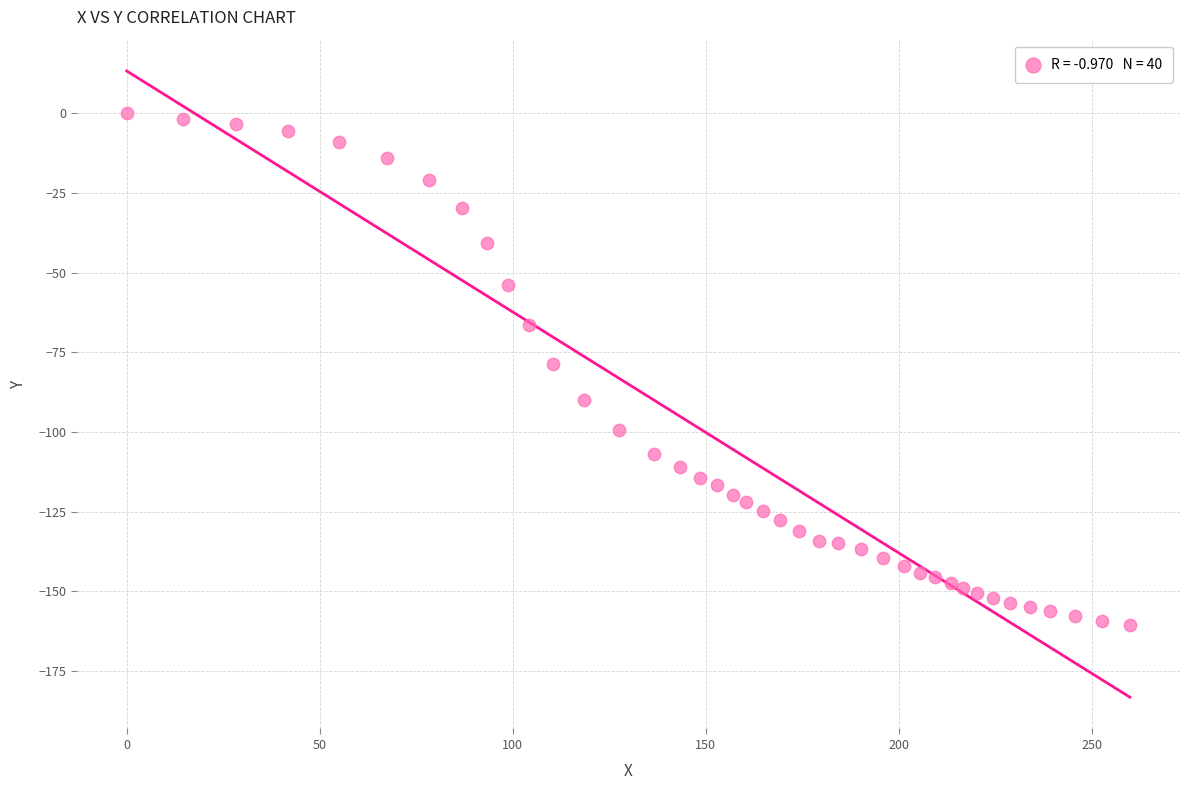

What is the range of Y values (max minus min)?

160.6